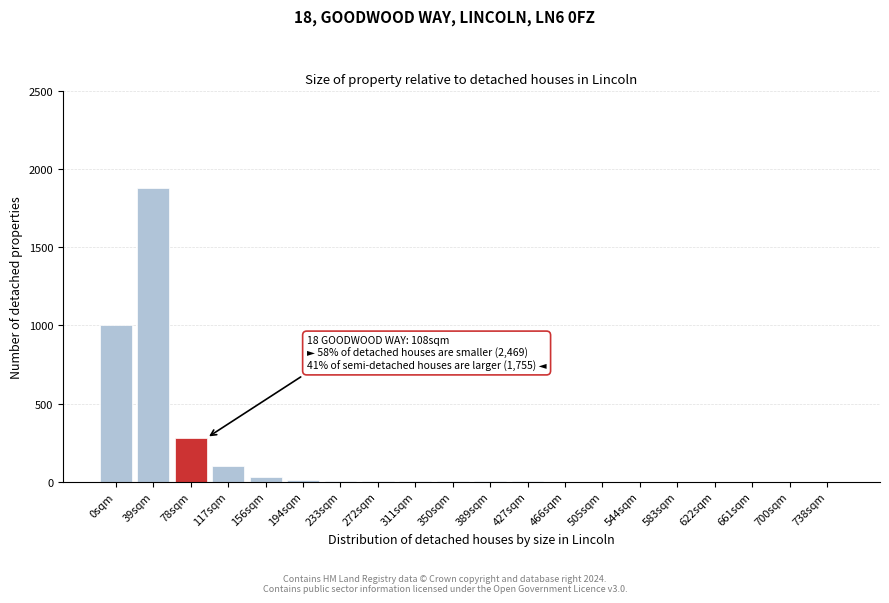

Is it true that the value at 0sqm is 537?

False